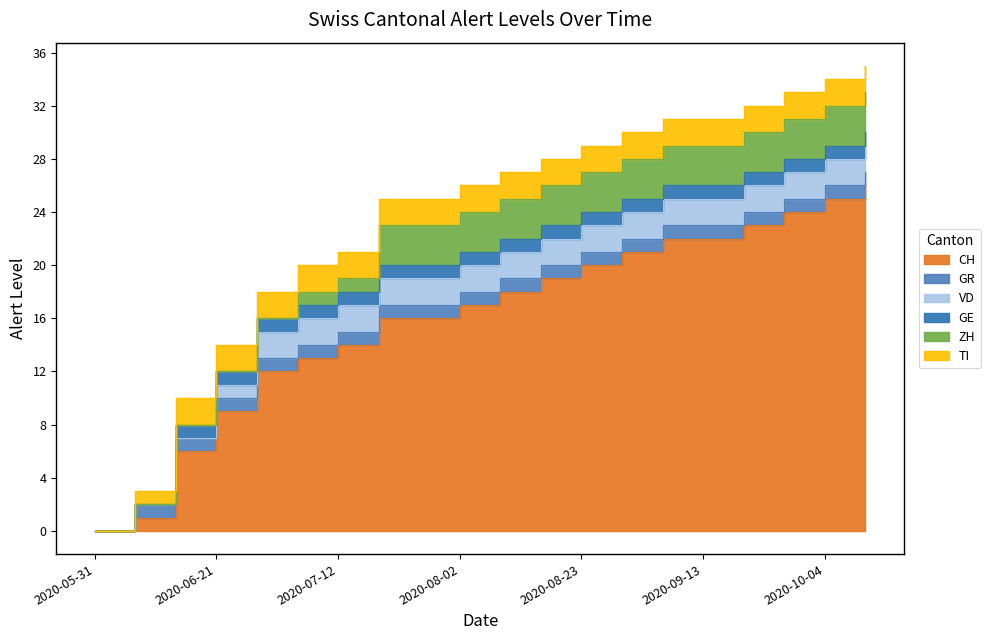

True or false: GR has more than 2 points higher than both neighbors.

False